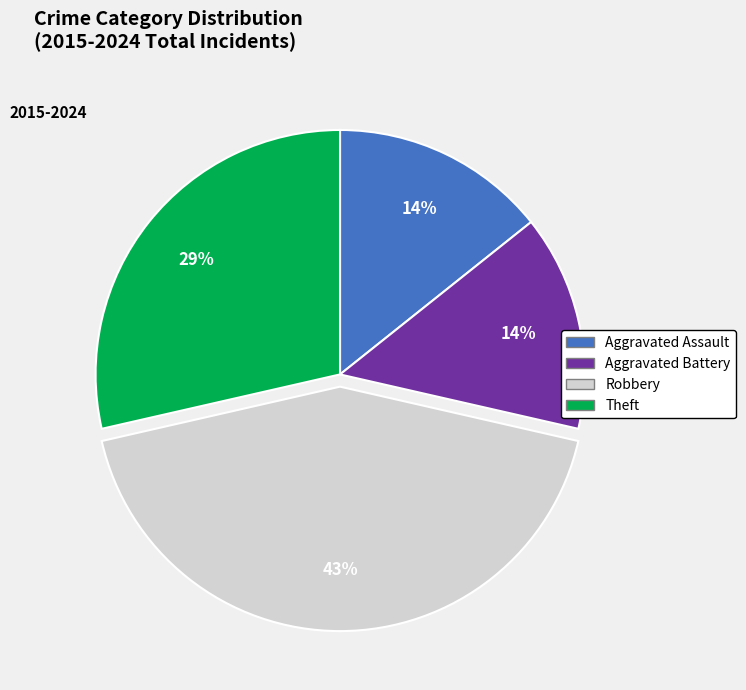

Combined, do Robbery and Theft account for over 50%?

Yes